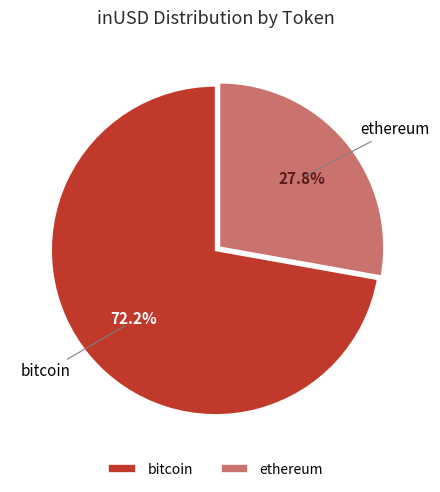

The bitcoin slice represents 39% of the pie. True or false?

False